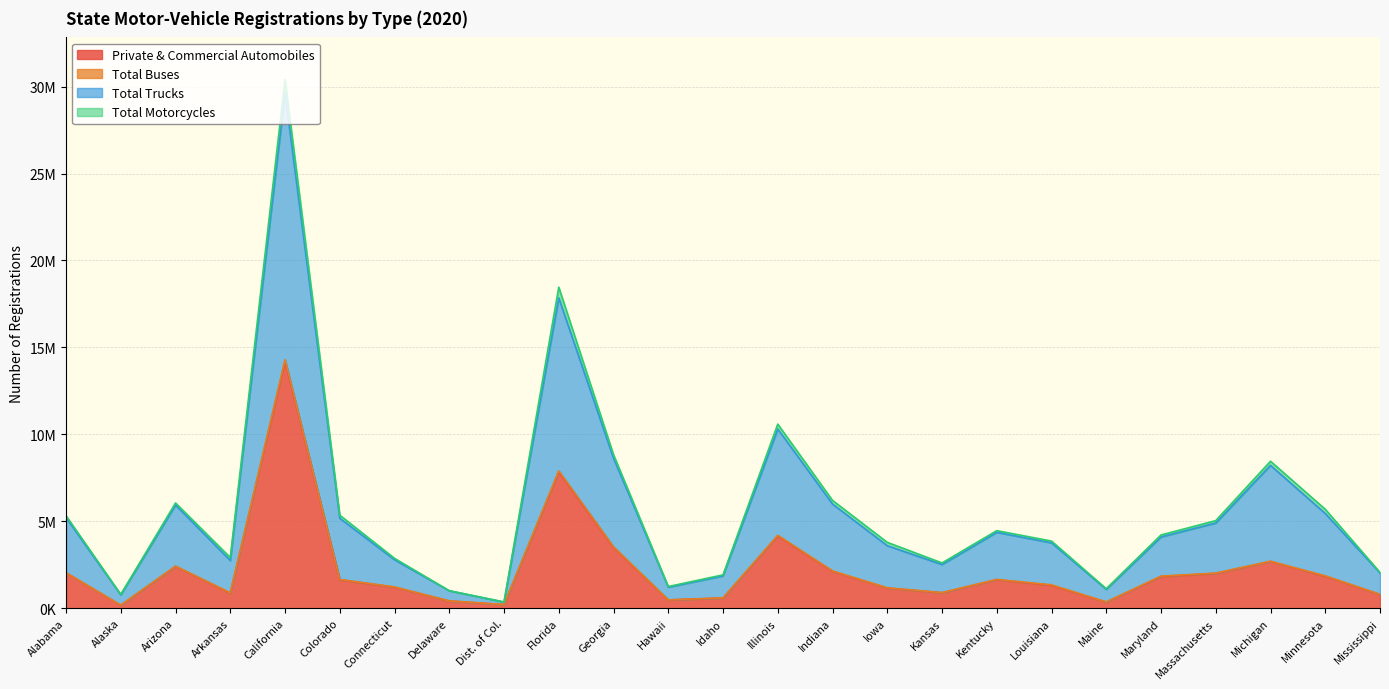

Is the value of Private & Commercial Automobiles at Kansas greater than the value of Total Trucks at Idaho?

No